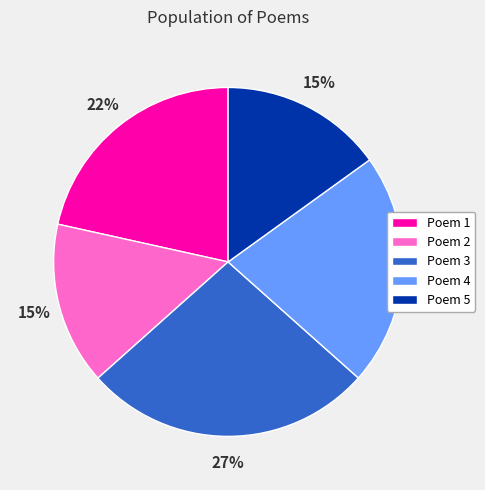

Is Poem 4 the majority of the pie?

No